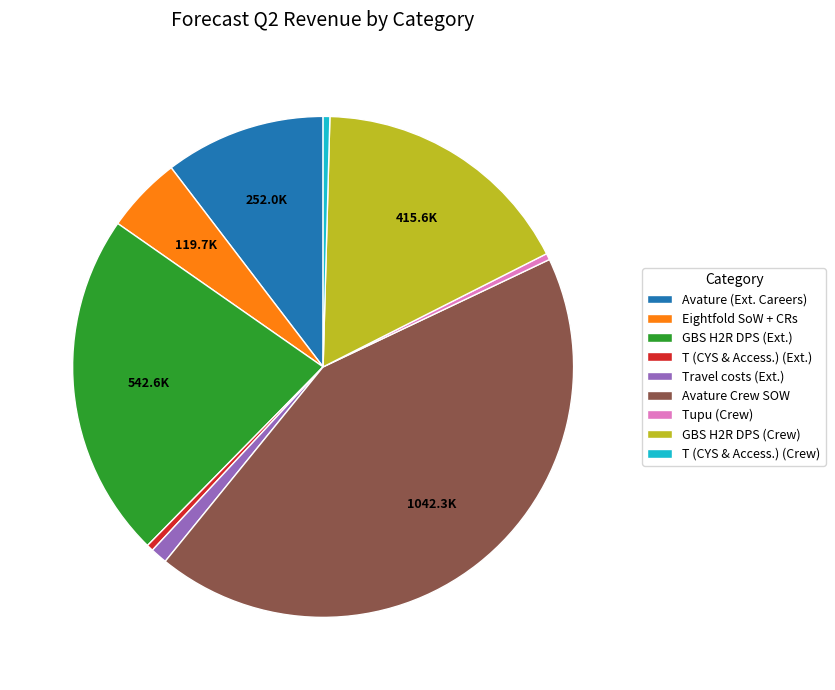

How many slices are in this pie chart?

9